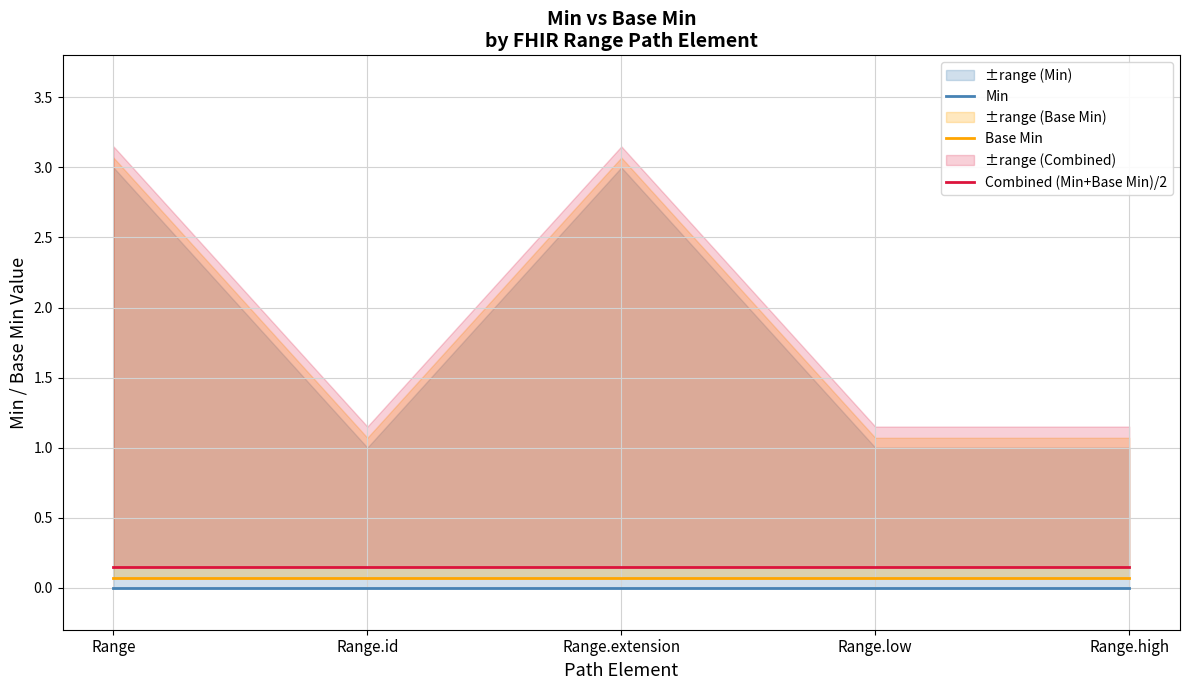

Reading right to left, what are all the values shown in this chart?

Min: 0.0	0.0	0.0	0.0	0.0
Base Min: 0.1	0.1	0.1	0.1	0.1
Combined (Min+Base Min)/2: 0.1	0.1	0.1	0.1	0.1